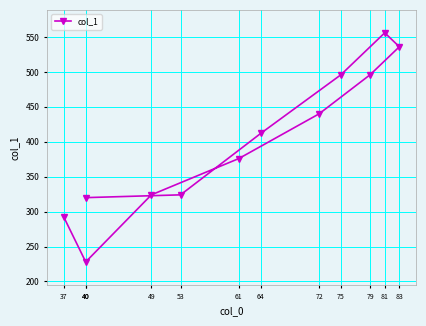

Reading right to left, what are all the values shown in this chart?

40=320	53=324	64=412	75=496	81=556	83=536	79=496	72=440	61=376	49=324	40=228	37=292